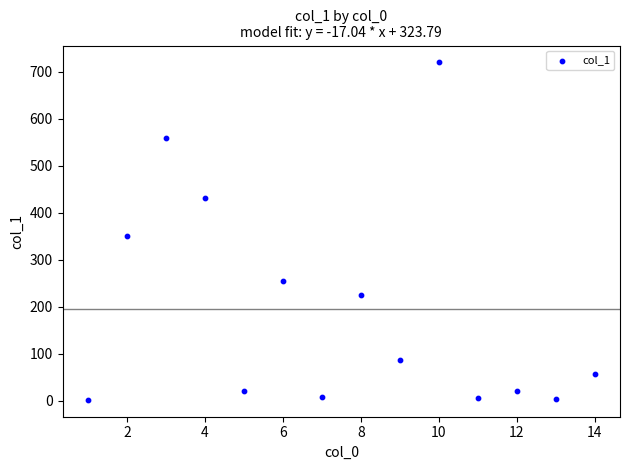

What is the range of X values (max minus min)?

13.0